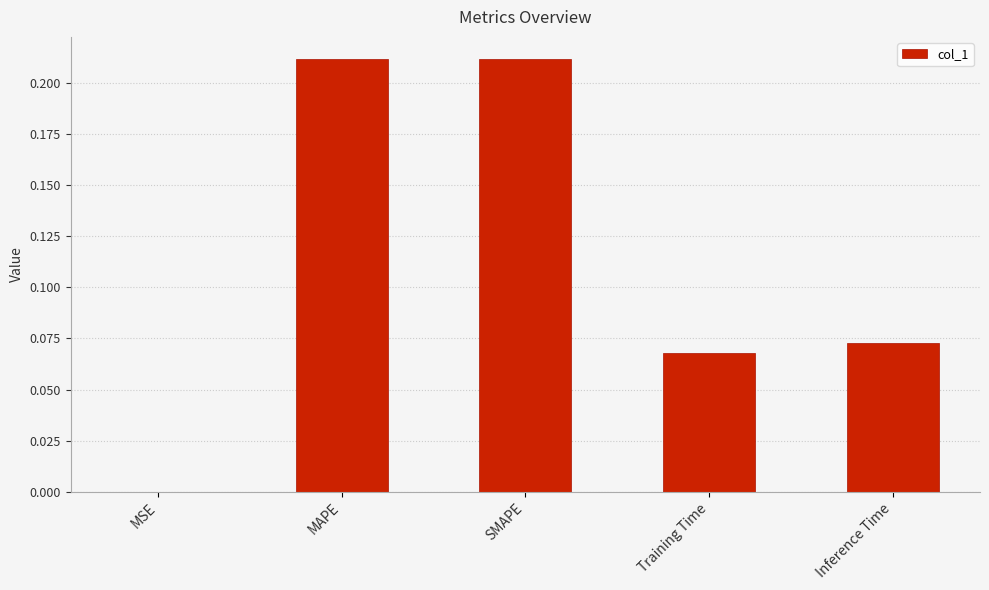

What is the sum of the values at Inference Time and SMAPE?

0.3